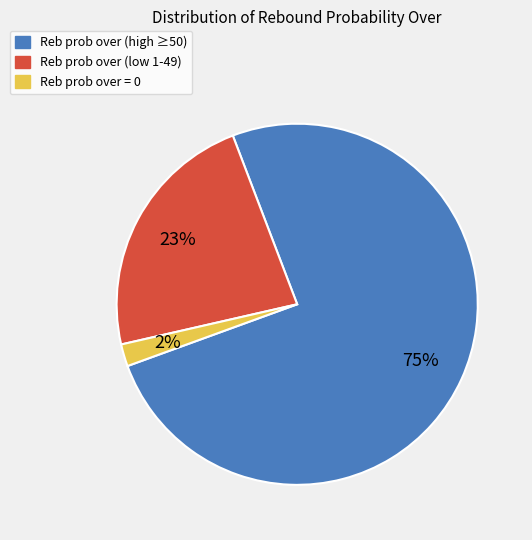

Is there a majority slice in this chart?

Yes